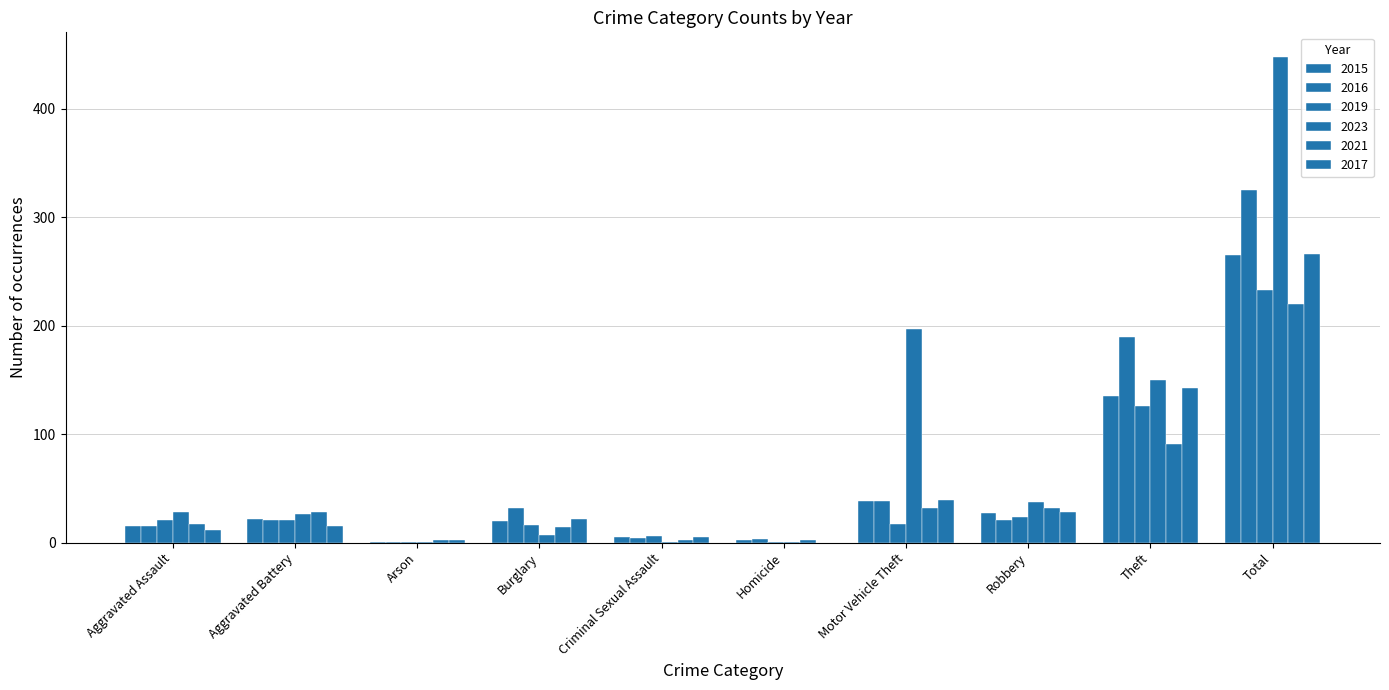

What is the difference between the maximum and minimum values in the 2021 series?

218